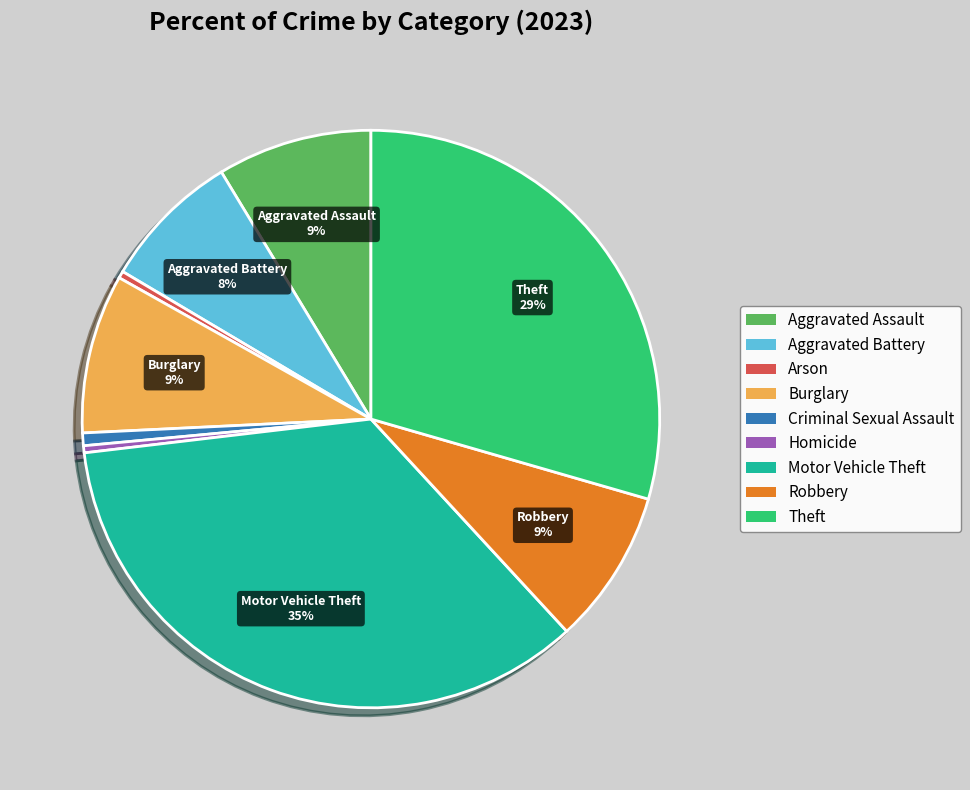

Is there a majority slice in this chart?

No